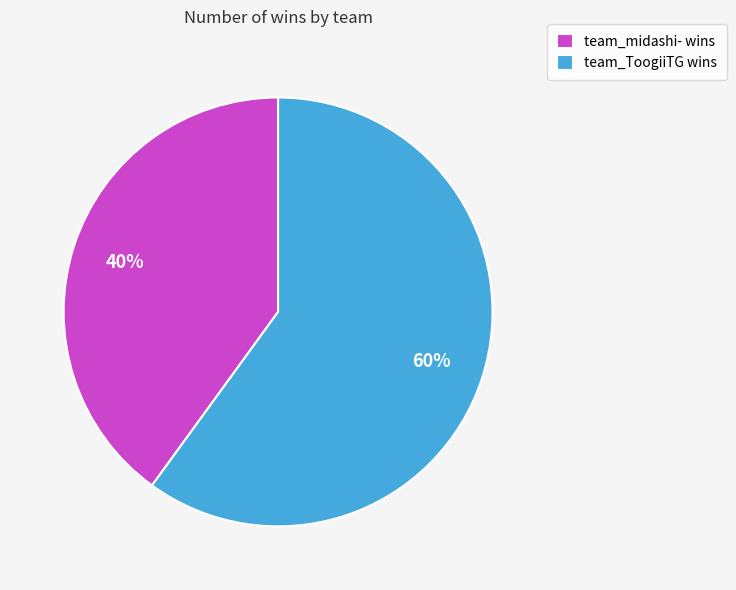

To the nearest percent, what is the average slice percentage?

50%